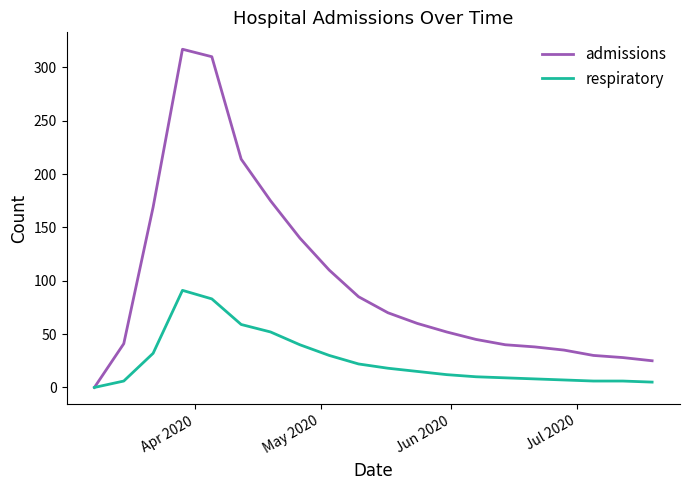

Which series has the largest total across all categories?

admissions